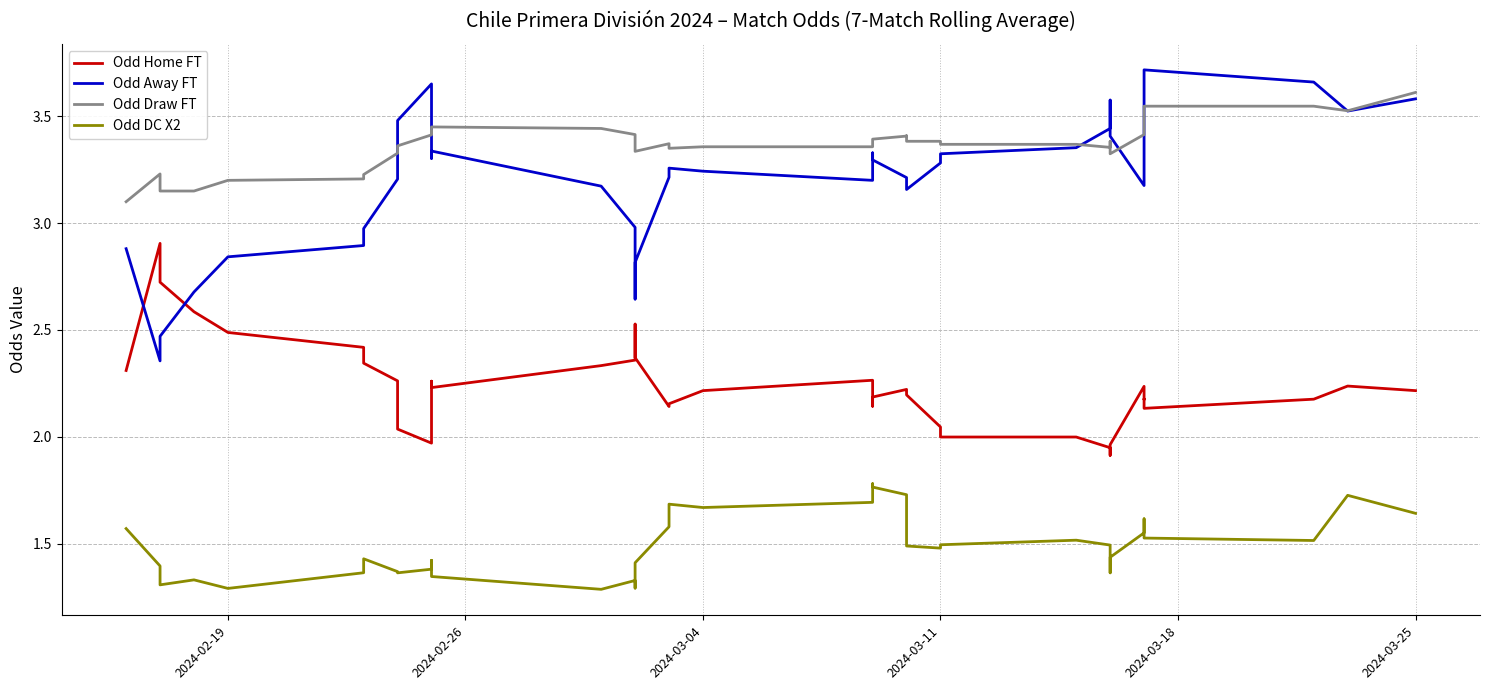

Rank the series at 2024-02-19 from highest to lowest value.

Odd Draw FT, Odd Away FT, Odd Home FT, Odd DC X2